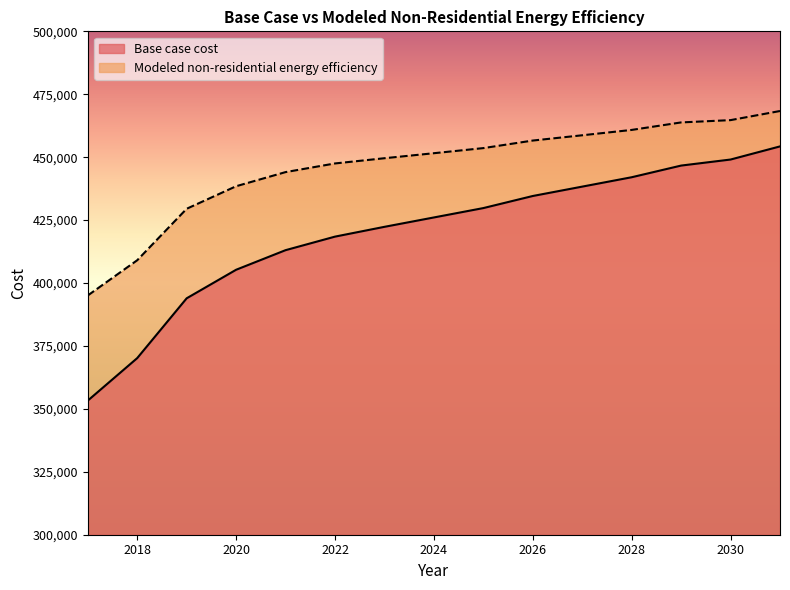

What is the lowest value of the Modeled non-residential energy efficiency series?

395054.4